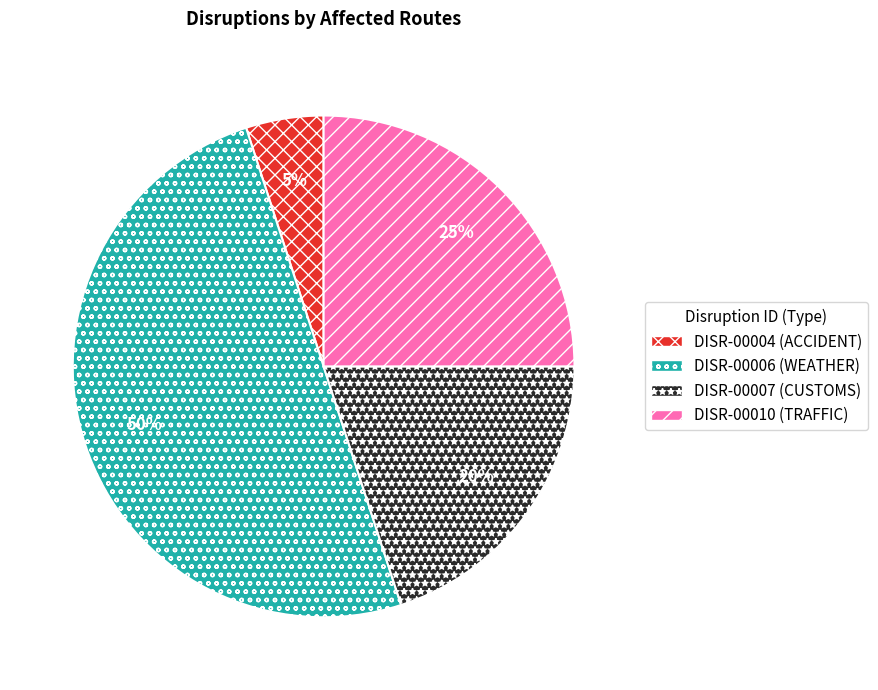

How many slices are in this pie chart?

4